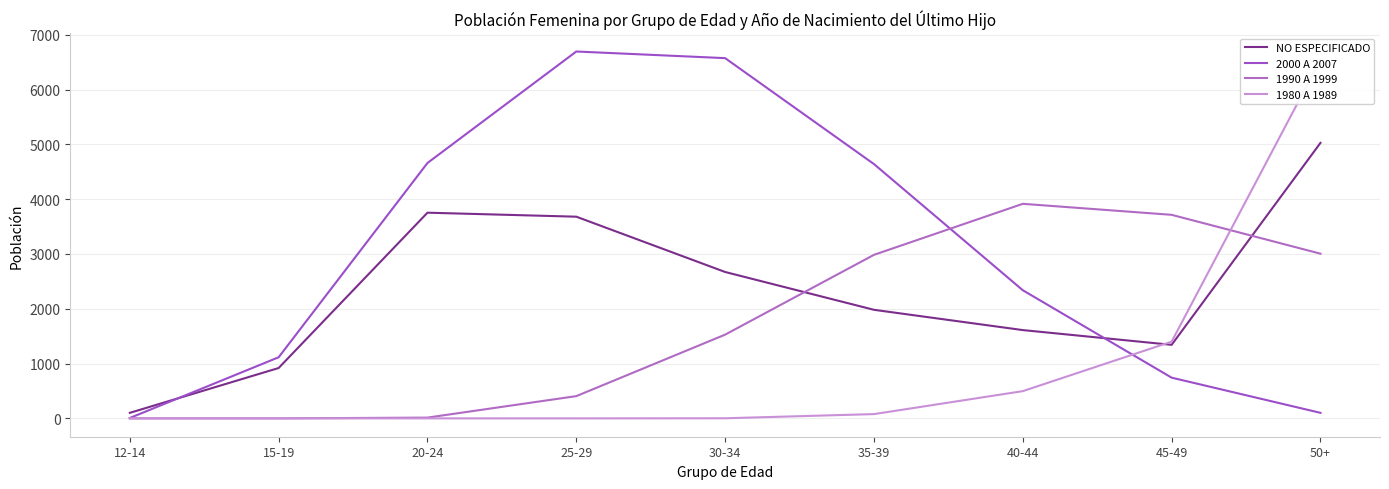

Which category has the highest value in the 1980 A 1989 series?

50+